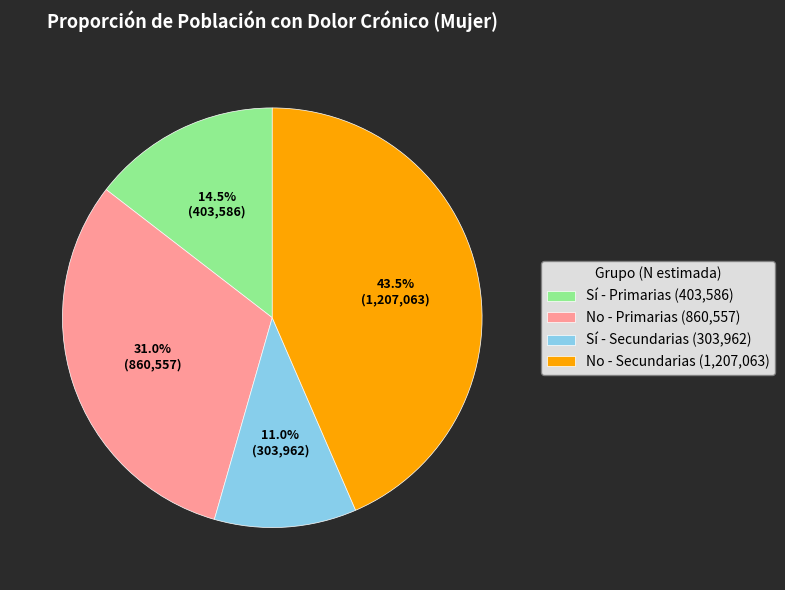

How many slices are in this pie chart?

4